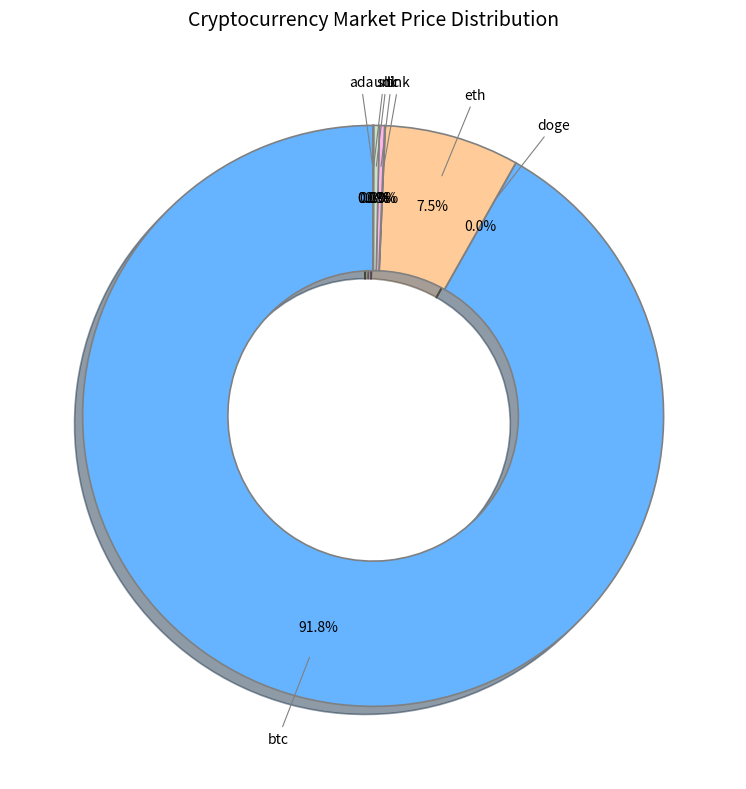

Which category has the biggest portion of the pie?

btc